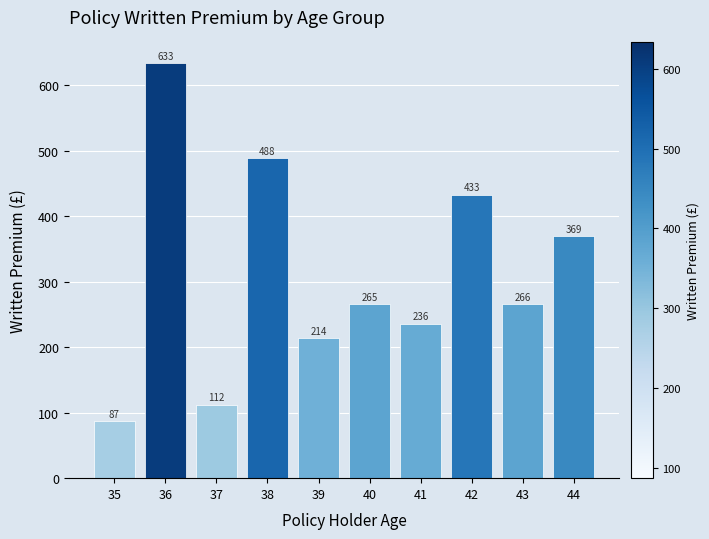

True or false: the data shows 27.5 at 35.

False